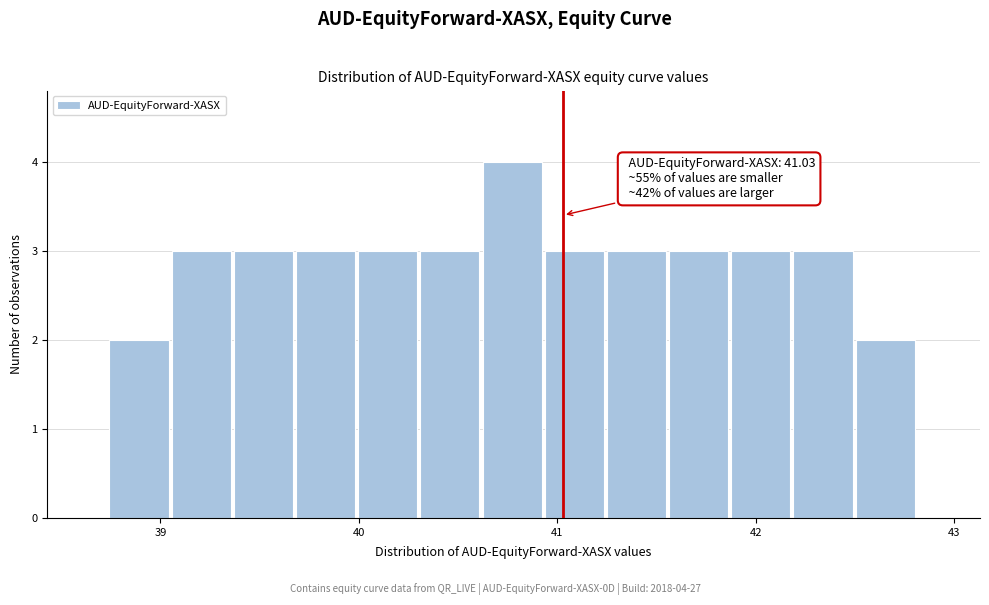

Around what value on the x-axis is the tallest bar? Give the approximate position of its centre, as read against the axis.

40.8